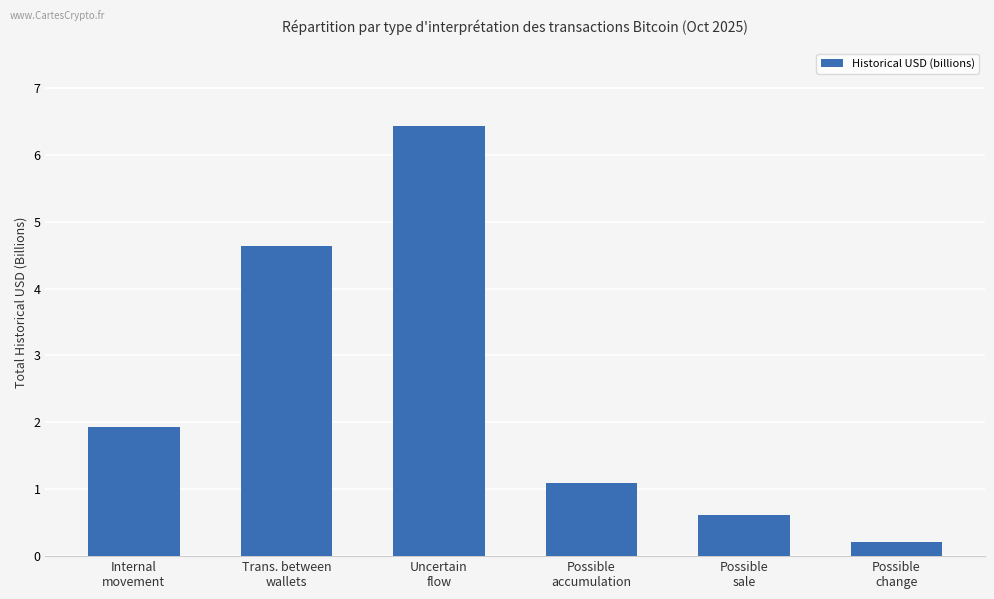

True or false: the data shows 1.9 at Internal
movement.

True